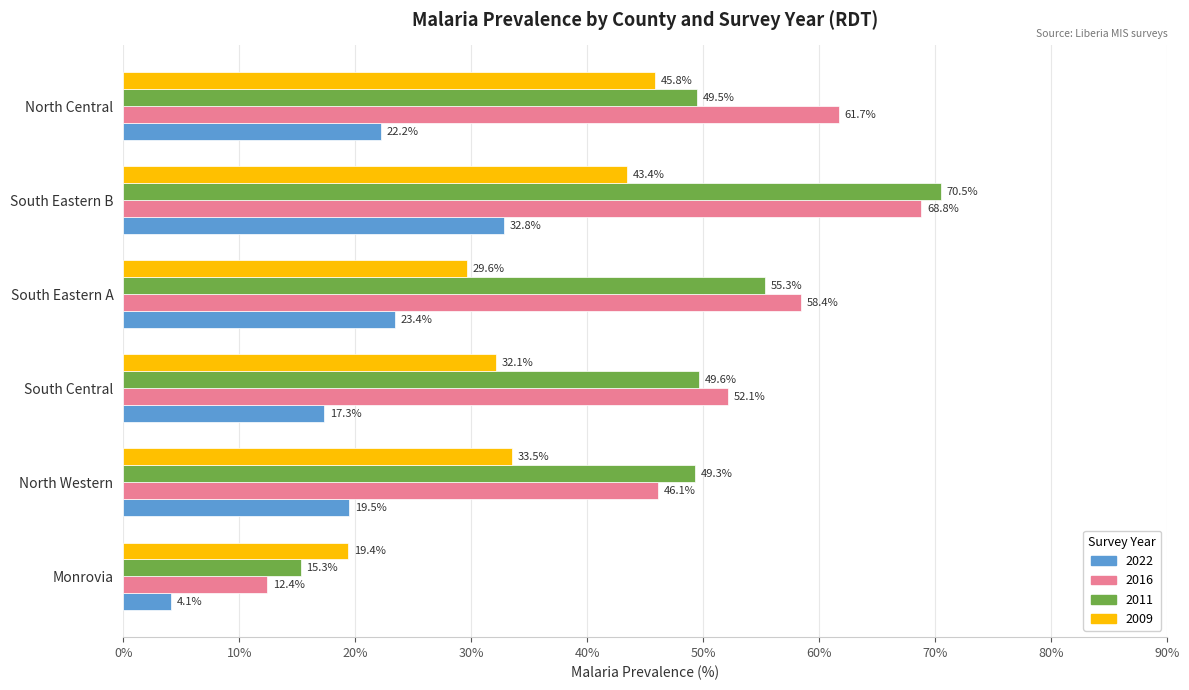

Where is 2009 nearest to the value 32?

South Central